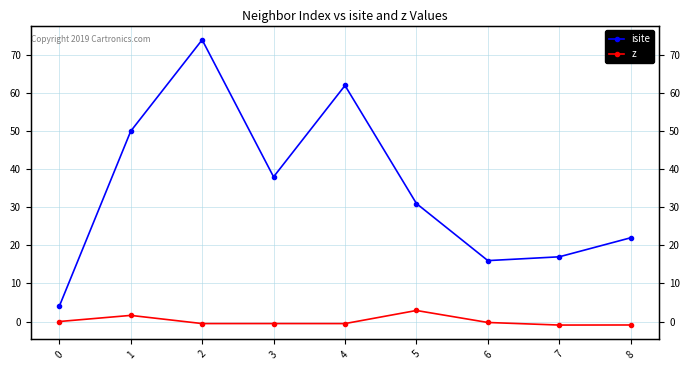

Where is the first local minimum for isite?

3